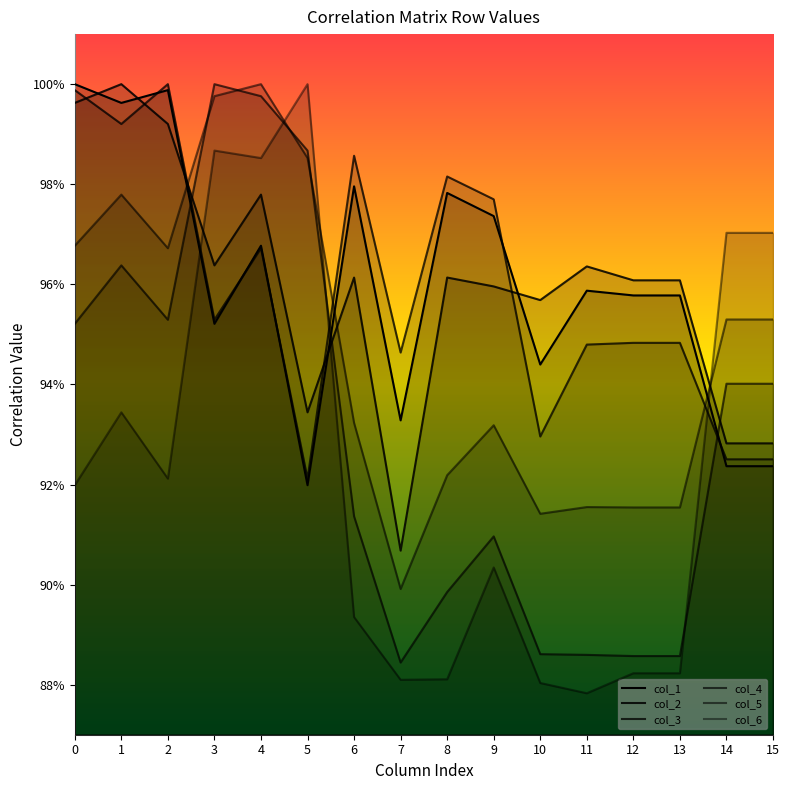

Reading left to right, list all the values displayed in this chart.

col_1: 0=1.0	1=1.0	2=1.0	3=1.0	4=1.0	5=0.9	6=1.0	7=0.9	8=1.0	9=1.0	10=0.9	11=1.0	12=1.0	13=1.0	14=0.9	15=0.9
col_2: 0=1.0	1=1.0	2=1.0	3=1.0	4=1.0	5=0.9	6=1.0	7=0.9	8=1.0	9=1.0	10=1.0	11=1.0	12=1.0	13=1.0	14=0.9	15=0.9
col_3: 0=1.0	1=1.0	2=1.0	3=1.0	4=1.0	5=0.9	6=1.0	7=0.9	8=1.0	9=1.0	10=0.9	11=0.9	12=0.9	13=0.9	14=0.9	15=0.9
col_4: 0=1.0	1=1.0	2=1.0	3=1.0	4=1.0	5=1.0	6=0.9	7=0.9	8=0.9	9=0.9	10=0.9	11=0.9	12=0.9	13=0.9	14=0.9	15=0.9
col_5: 0=1.0	1=1.0	2=1.0	3=1.0	4=1.0	5=1.0	6=0.9	7=0.9	8=0.9	9=0.9	10=0.9	11=0.9	12=0.9	13=0.9	14=1.0	15=1.0
col_6: 0=0.9	1=0.9	2=0.9	3=1.0	4=1.0	5=1.0	6=0.9	7=0.9	8=0.9	9=0.9	10=0.9	11=0.9	12=0.9	13=0.9	14=1.0	15=1.0